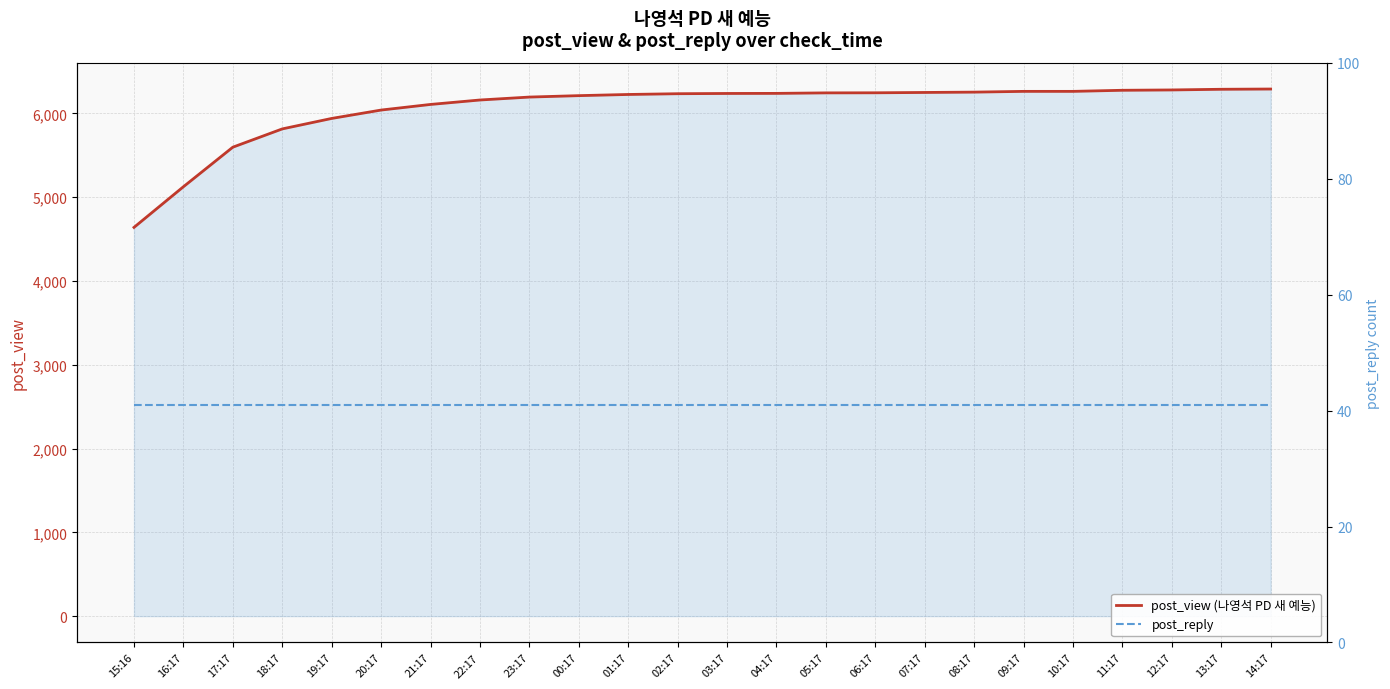

The value of post_view (나영석 PD 새 예능) at 08:17 is 8747. True or false?

False